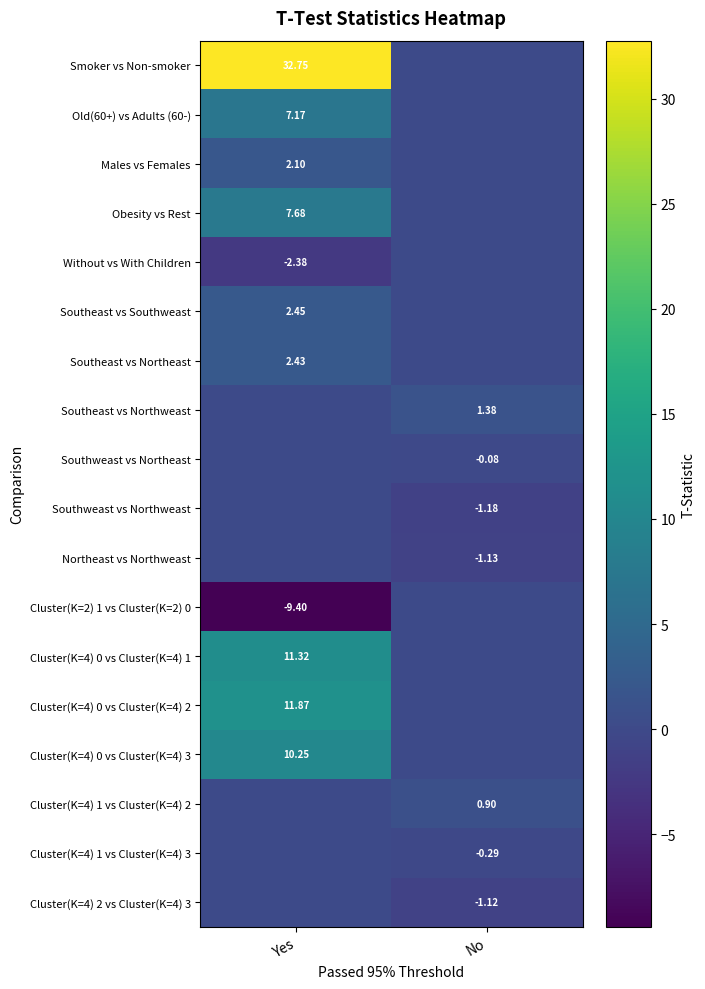

How many values in Southweast vs Northeast are below zero?

1